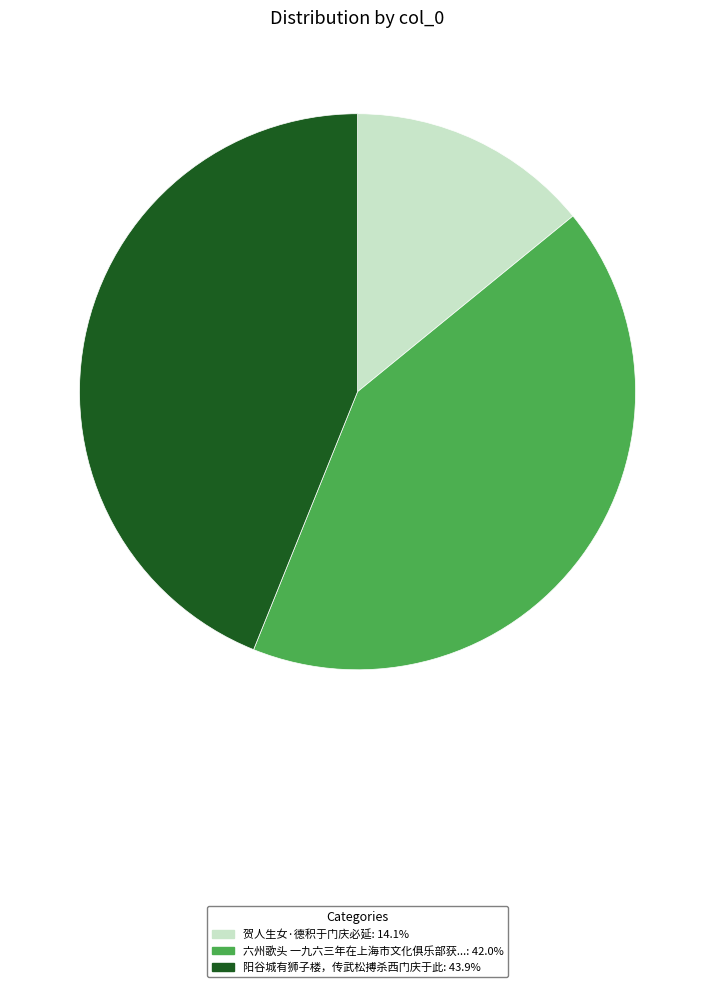

Is there a majority slice in this chart?

No